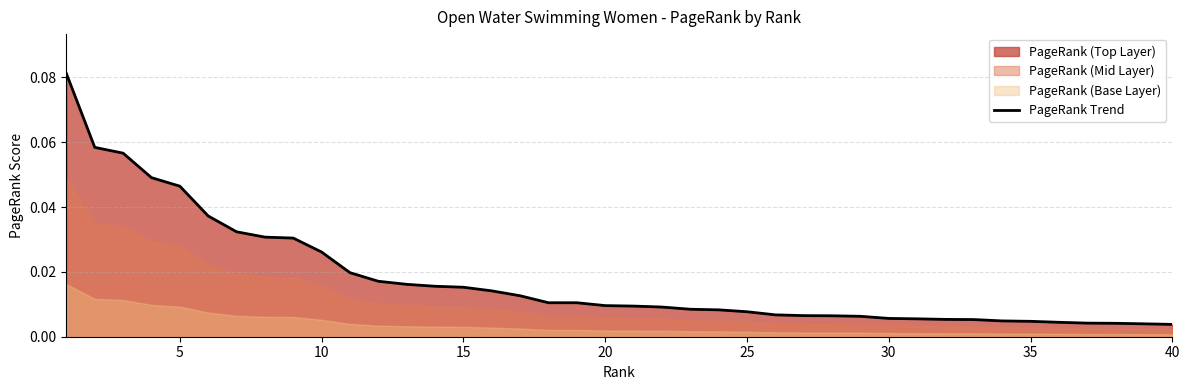

True or false: the data shows 0.0 at 17.

False